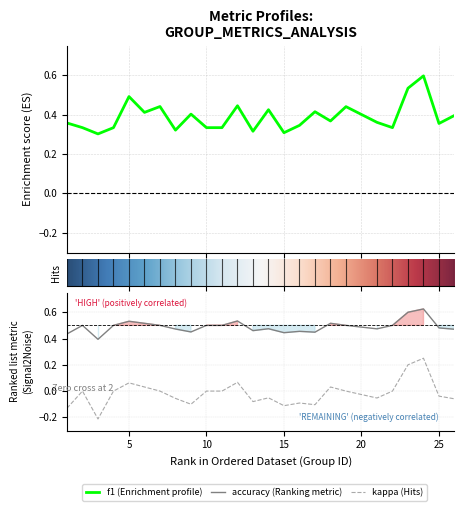

At how many categories does at least one series exceed 0?

25